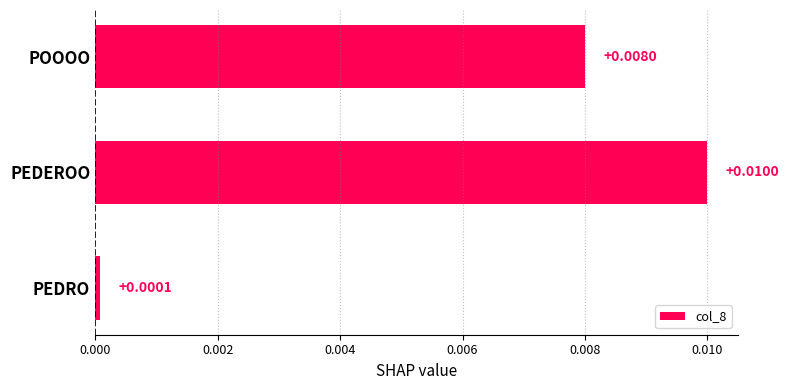

Which has a higher value, PEDRO or POOOO?

POOOO